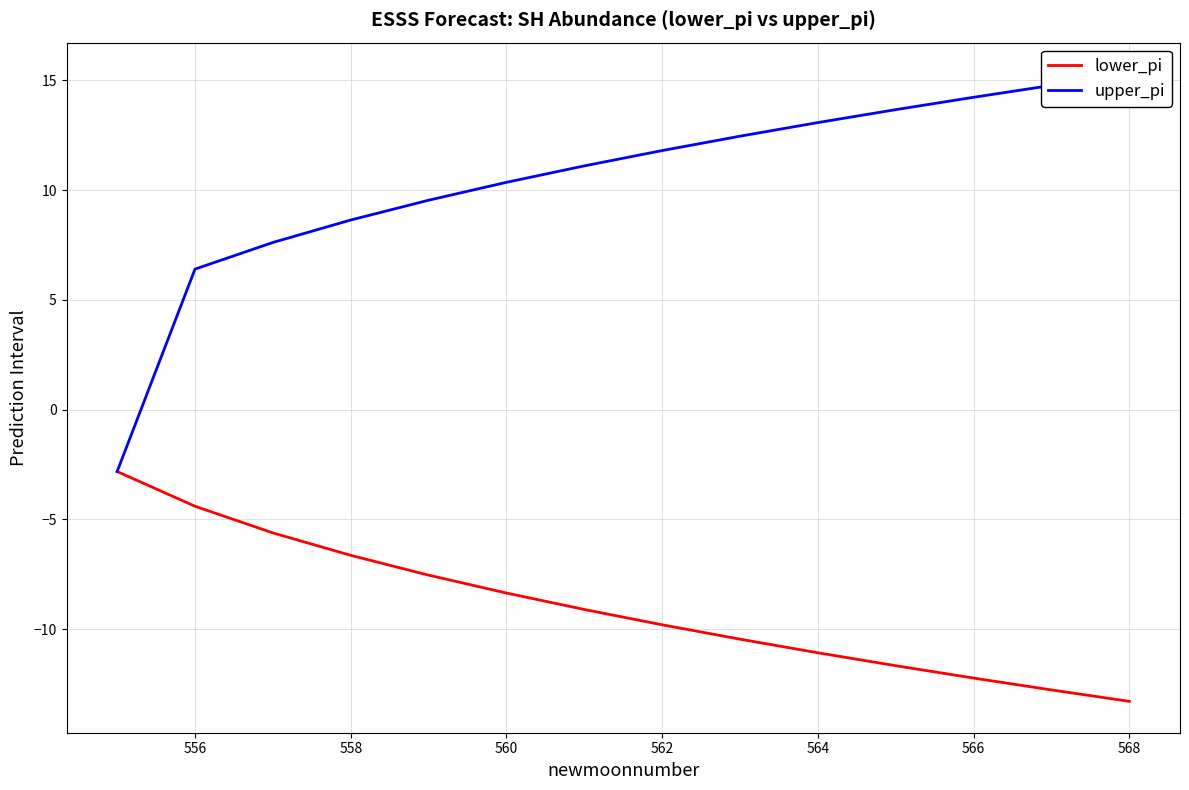

What are all the series names shown in the legend?

lower_pi, upper_pi